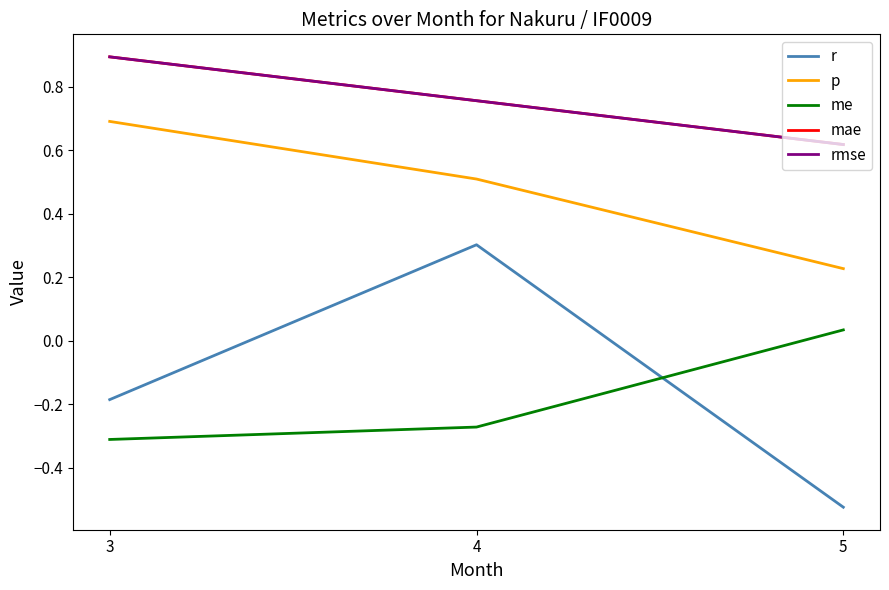

What is the value of the me point at the 2nd from the left?

-0.3